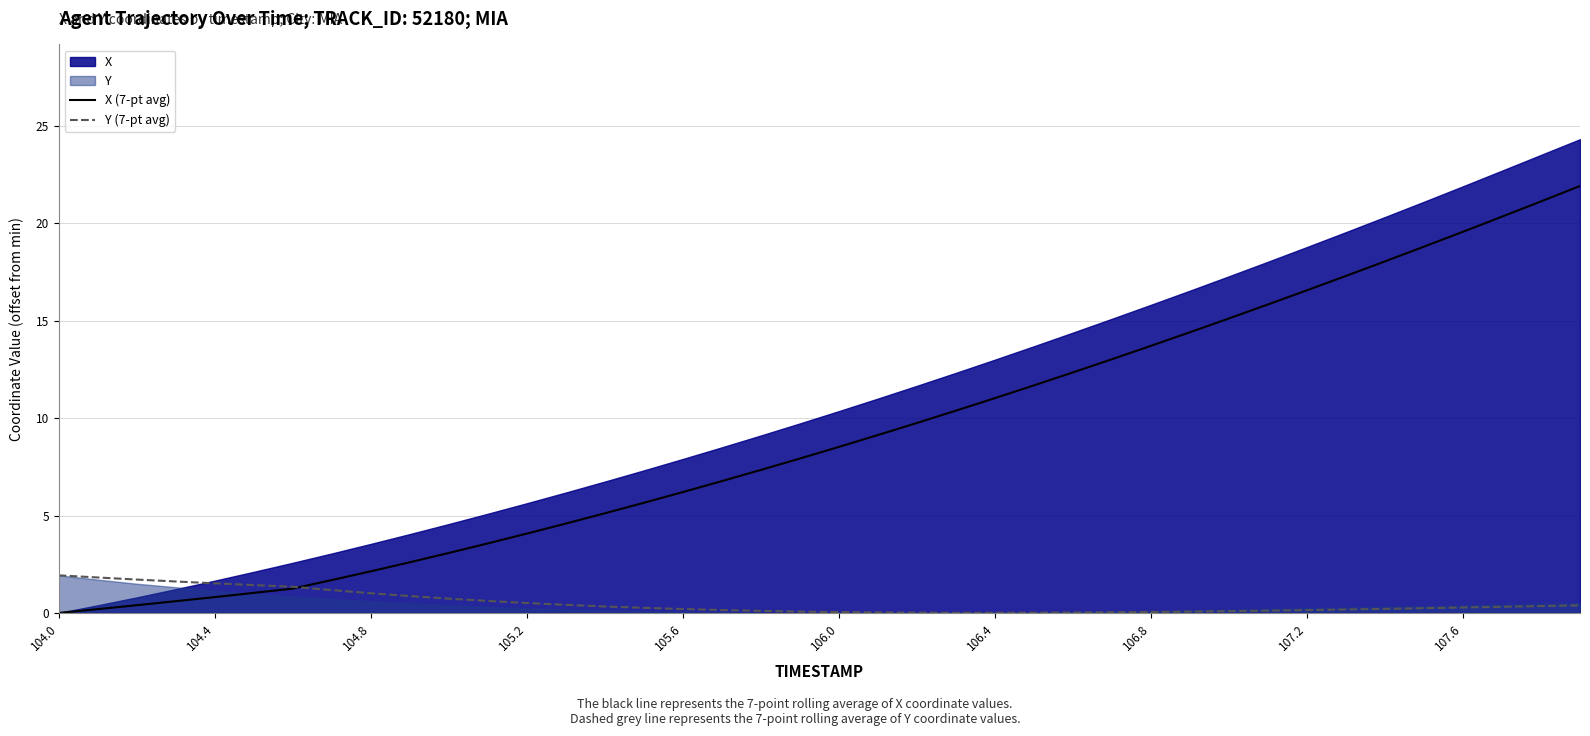

Is it true that Y (7-pt avg) equals 0.0 at 22?

False